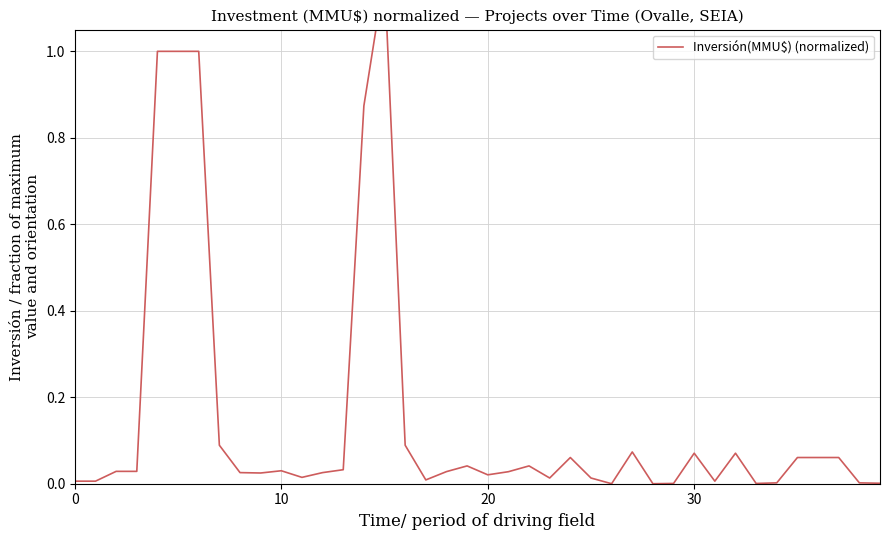

At which category does the chart reach its minimum across all series?

26